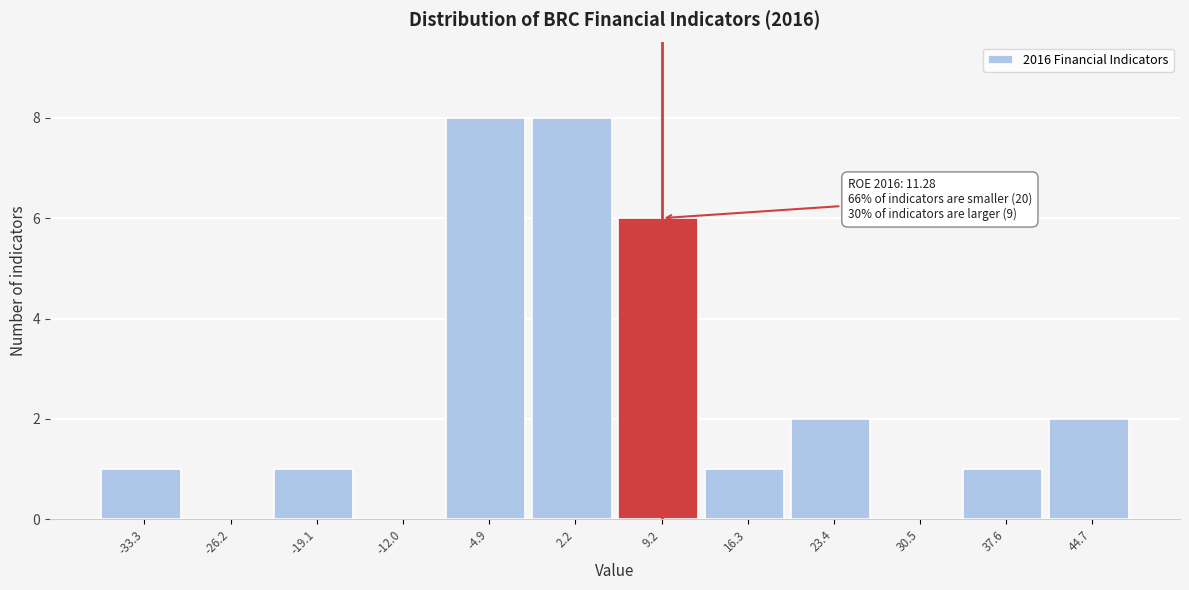

Reading left to right, extract all data points from this chart.

-33.3=1	-26.2=0	-19.1=1	-12.0=0	-4.9=8	2.2=8	9.2=6	16.3=1	23.4=2	30.5=0	37.6=1	44.7=2